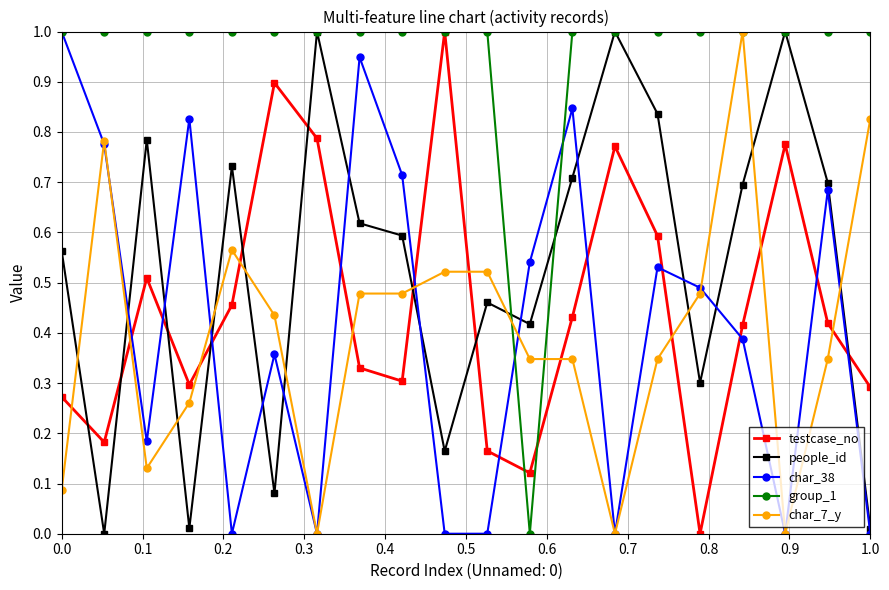

What is the value of the testcase_no point at the 10th from the left?

1.0